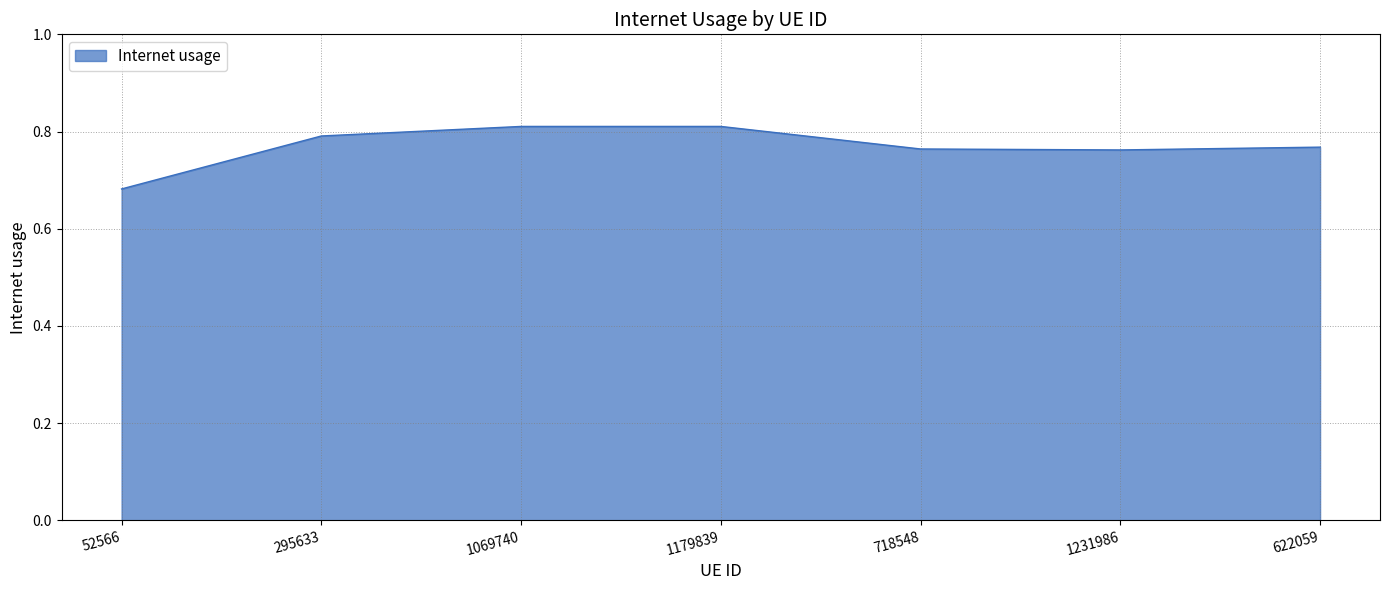

The value at 1179839 is 1.4. True or false?

False